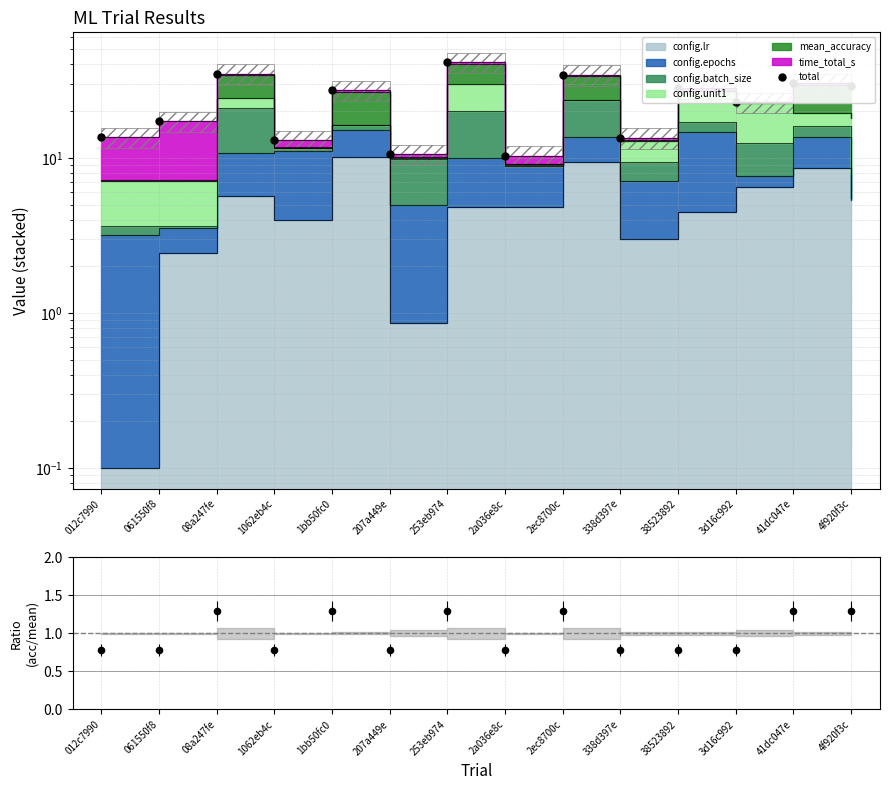

Is the value of total at 012c7990 greater than the value of mean_acc / mean at 207a449e?

Yes